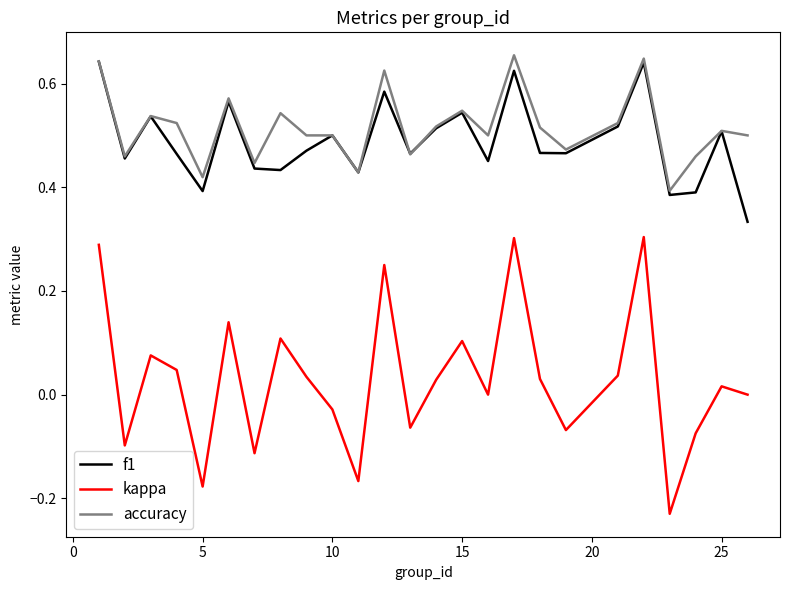

Which series has the largest range (max minus min)?

kappa